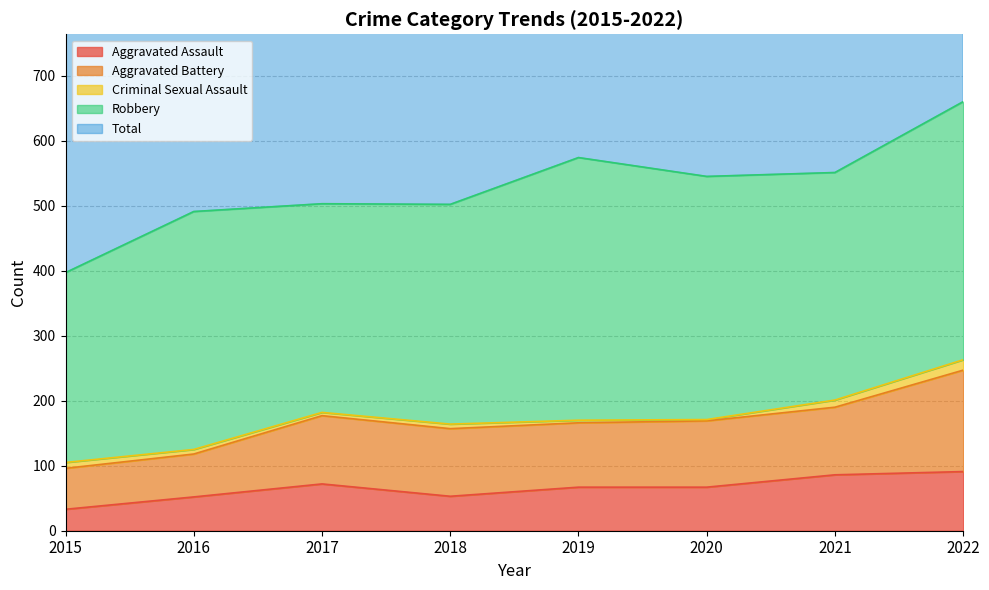

The value of Aggravated Battery at 2018 is 160. True or false?

False